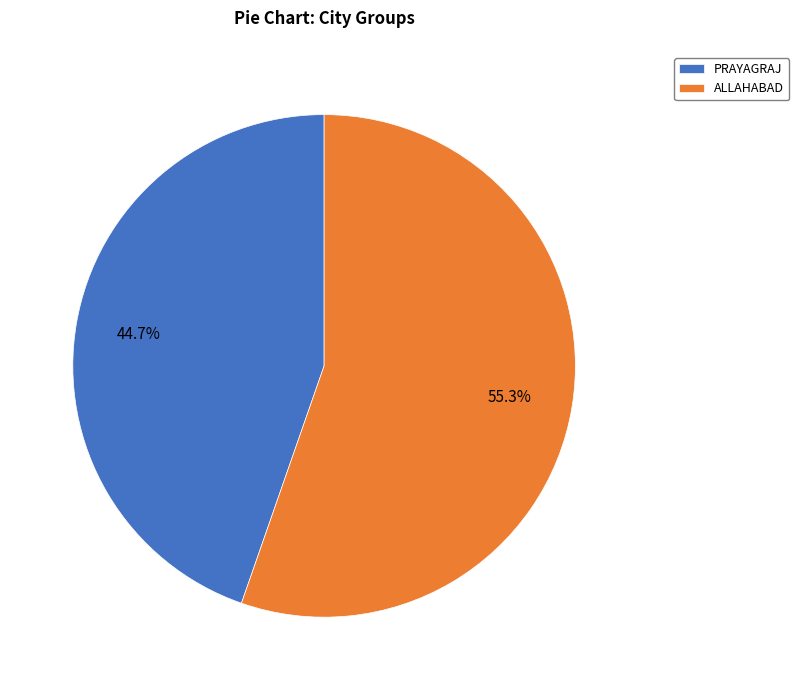

How many slices are in this pie chart?

2